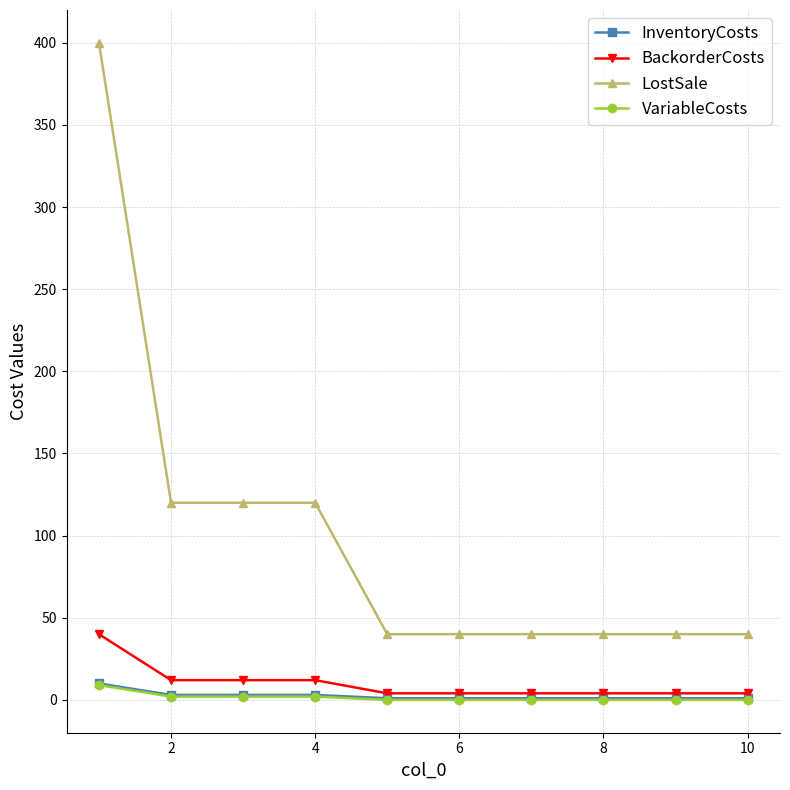

Which series has the widest spread of values?

LostSale